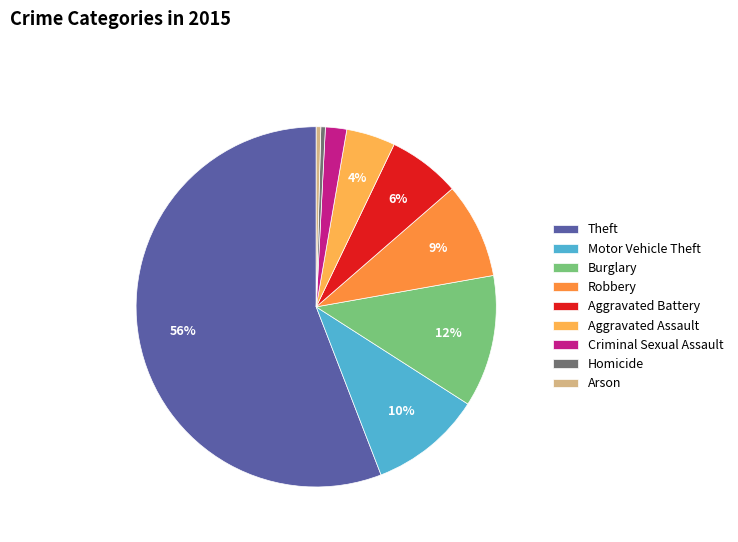

How many slices are in this pie chart?

9